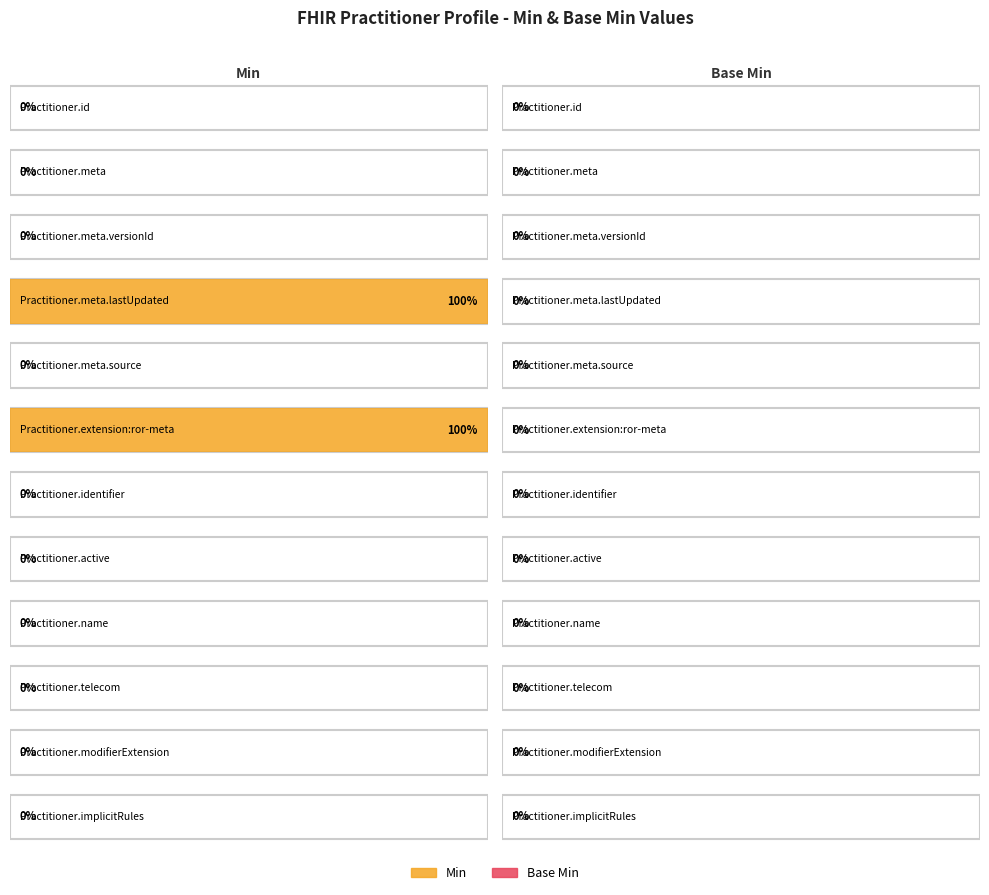

Rank the categories by Min value from lowest to highest.

Practitioner.id, Practitioner.meta, Practitioner.meta.versionId, Practitioner.meta.source, Practitioner.identifier, Practitioner.active, Practitioner.name, Practitioner.telecom, Practitioner.modifierExtension, Practitioner.implicitRules, Practitioner.meta.lastUpdated, Practitioner.extension:ror-meta